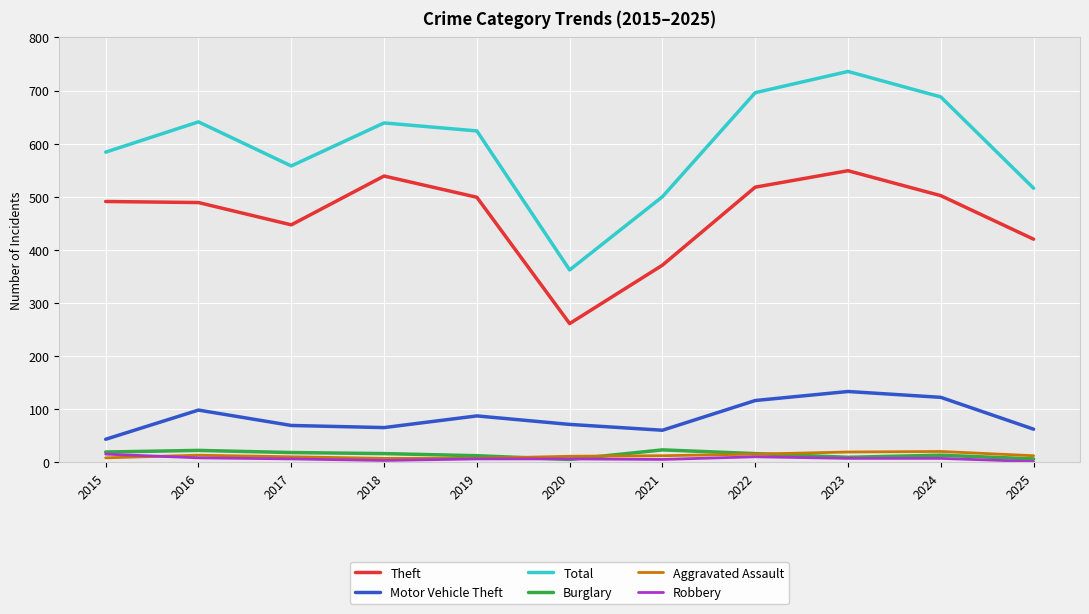

At which label is Theft closest to 405?

2025